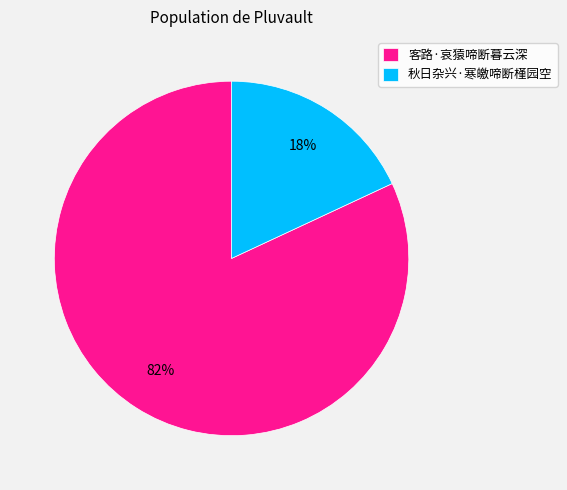

What is the majority slice?

客路·哀猿啼断暮云深